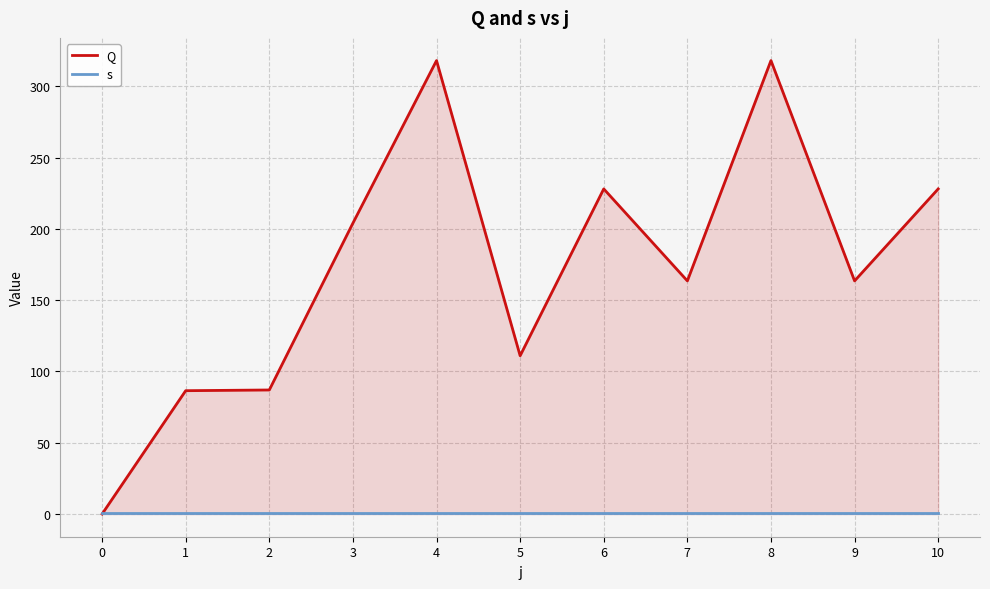

The value of s at 9 is 0.2. True or false?

False